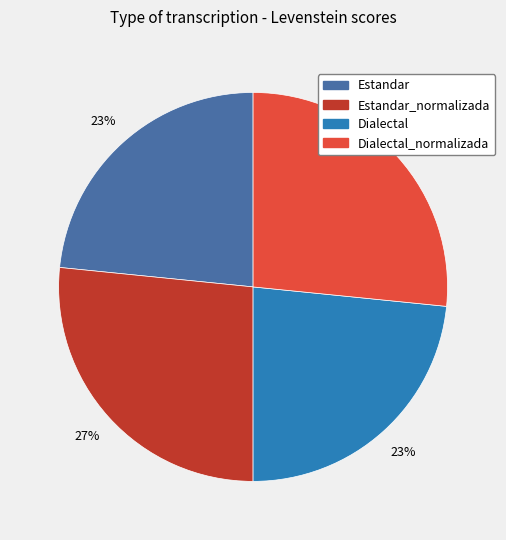

Is there a majority slice in this chart?

No